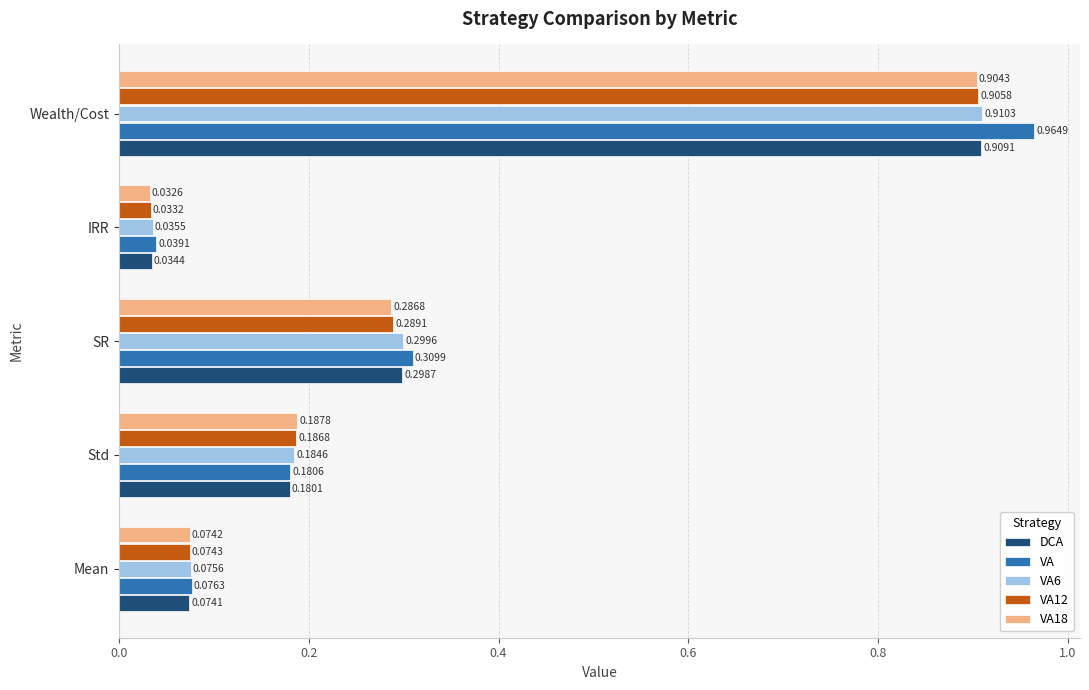

Which series has the widest spread of values?

VA